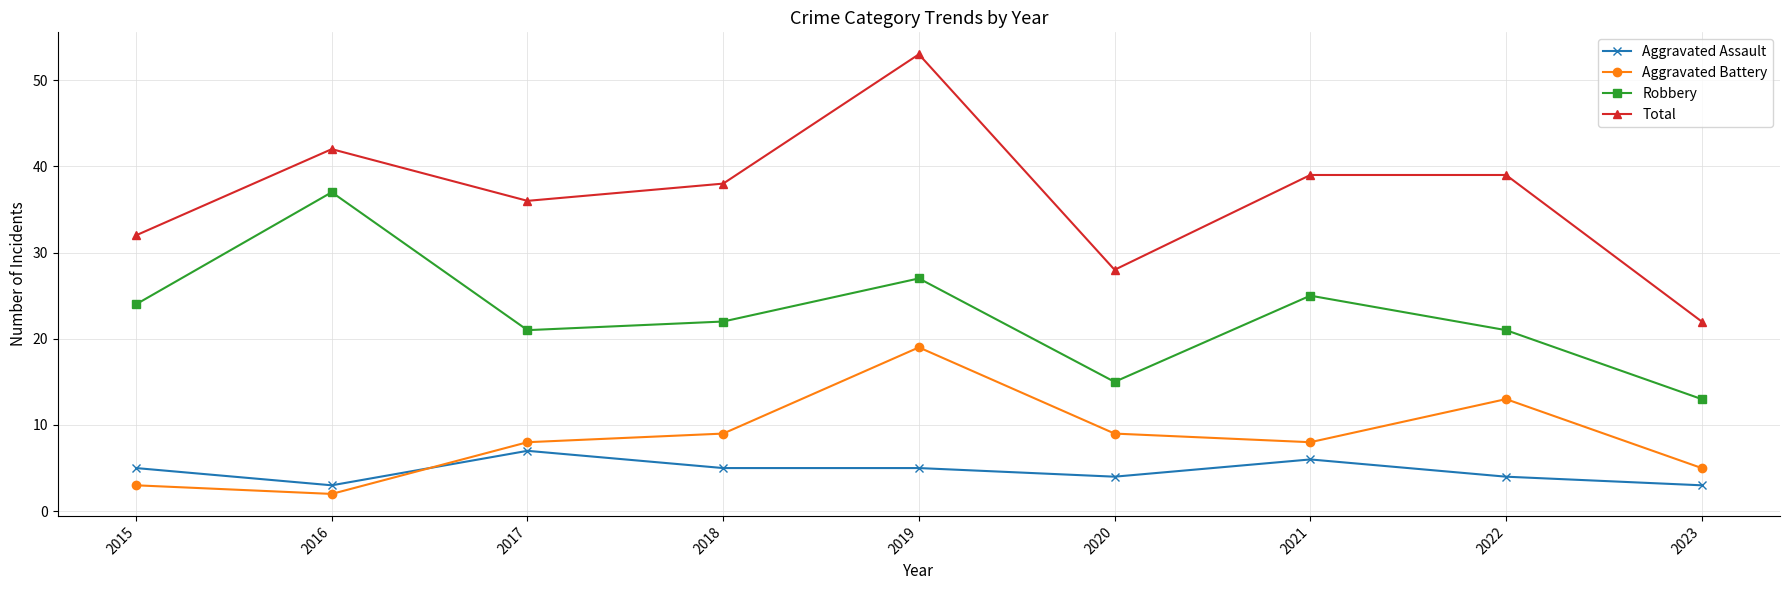

The Total series shows 53 at 2019. True or false?

True